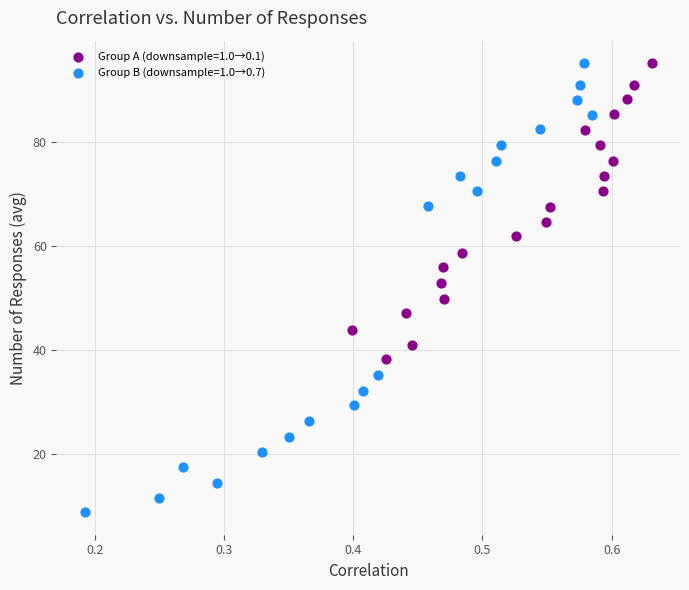

Which series reaches the minimum Y coordinate?

Group B (downsample=1.0→0.7)